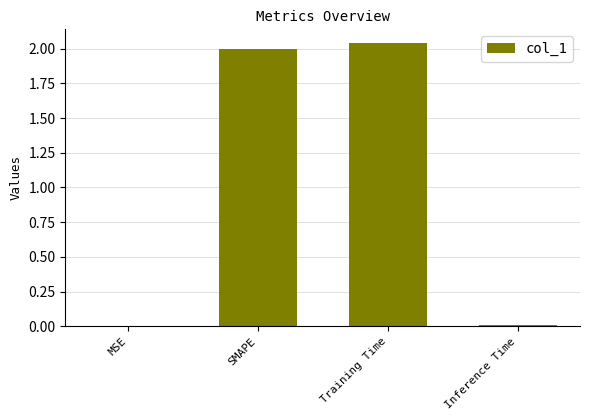

What is the sum of all values?

4.0